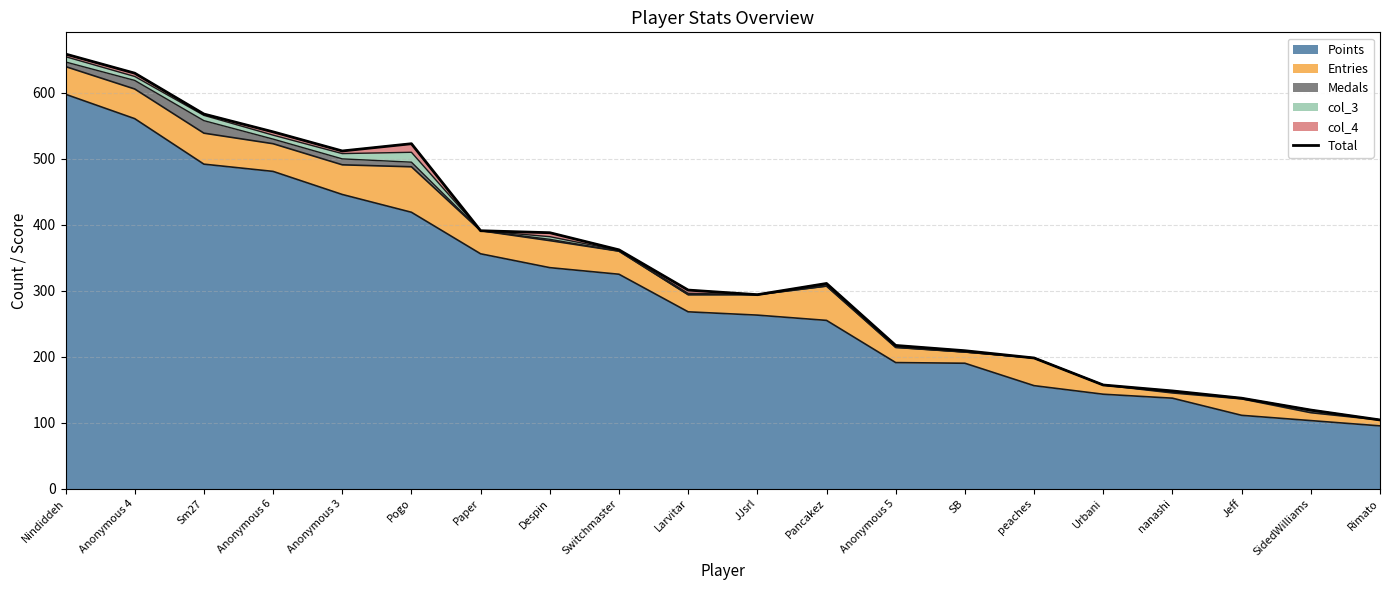

How many values exceed 311?

9